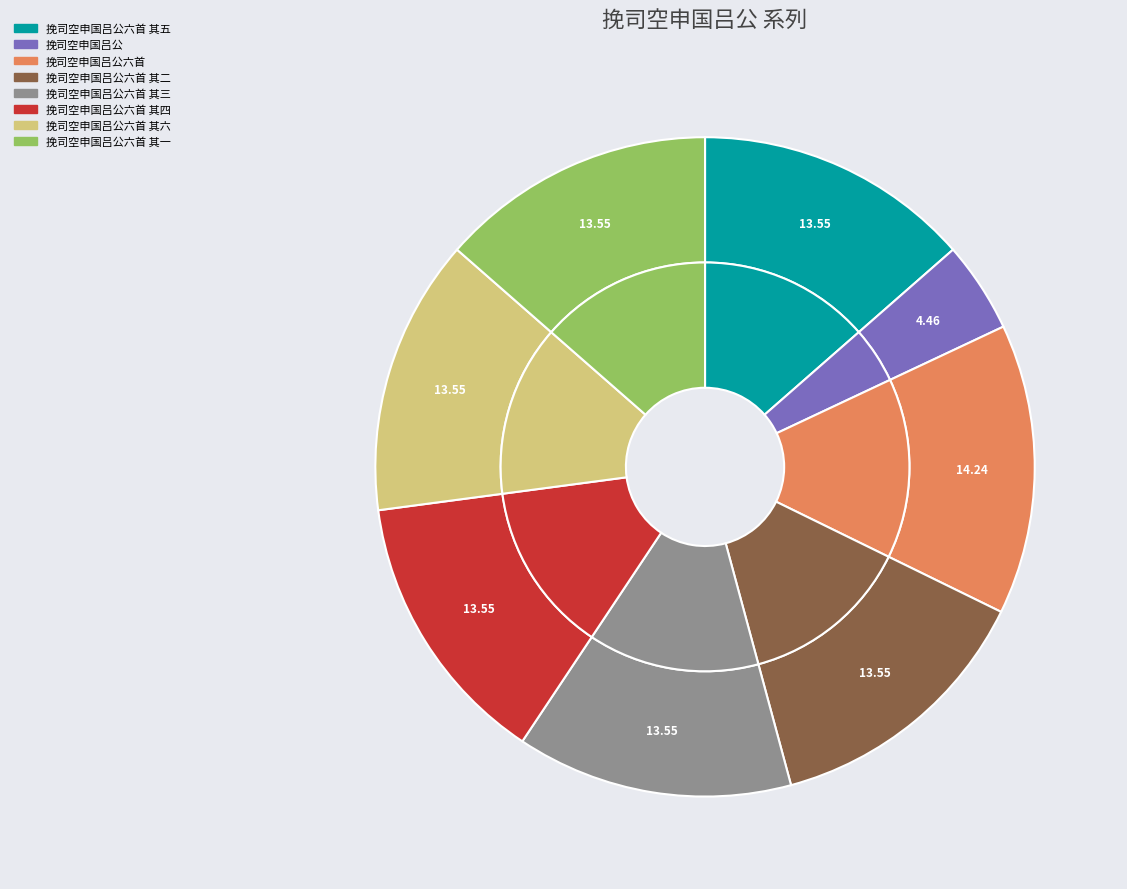

To the nearest percent, what is the difference between the 挽司空申国吕公六首 and 挽司空申国吕公六首 其四 slice percentages?

1%